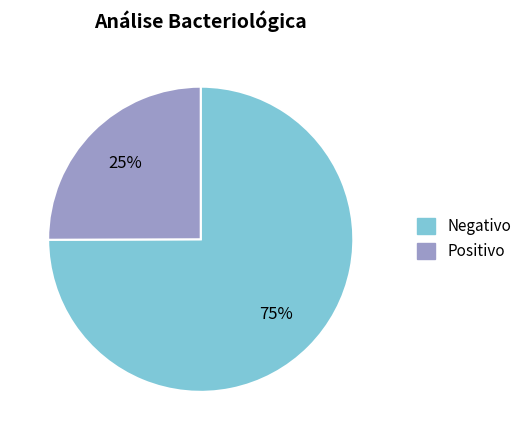

To the nearest percent, what is the difference between the largest and smallest slice percentages?

50%